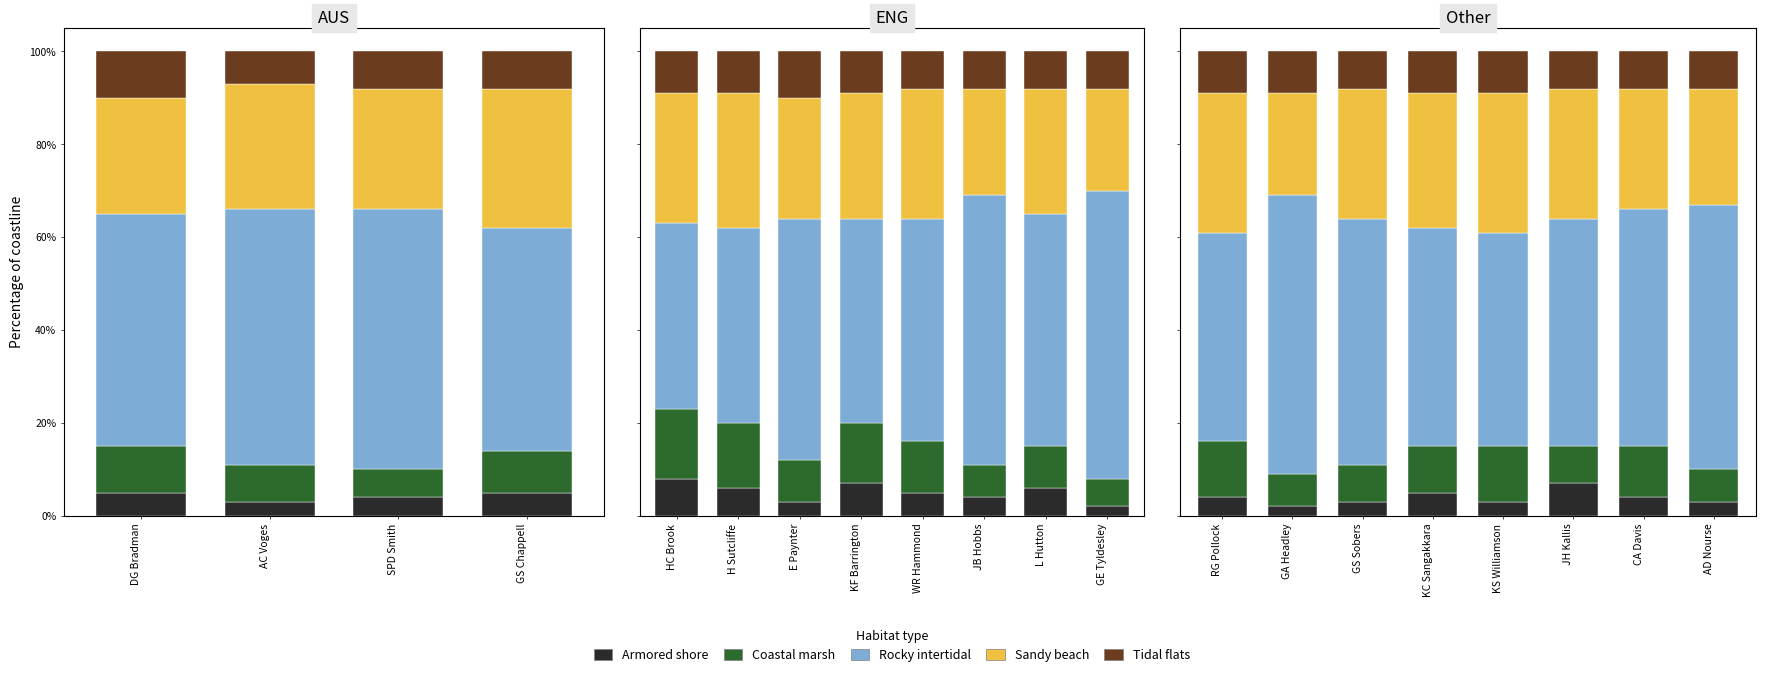

Is it true that Sandy beach equals 0.3 at CA Davis?

False